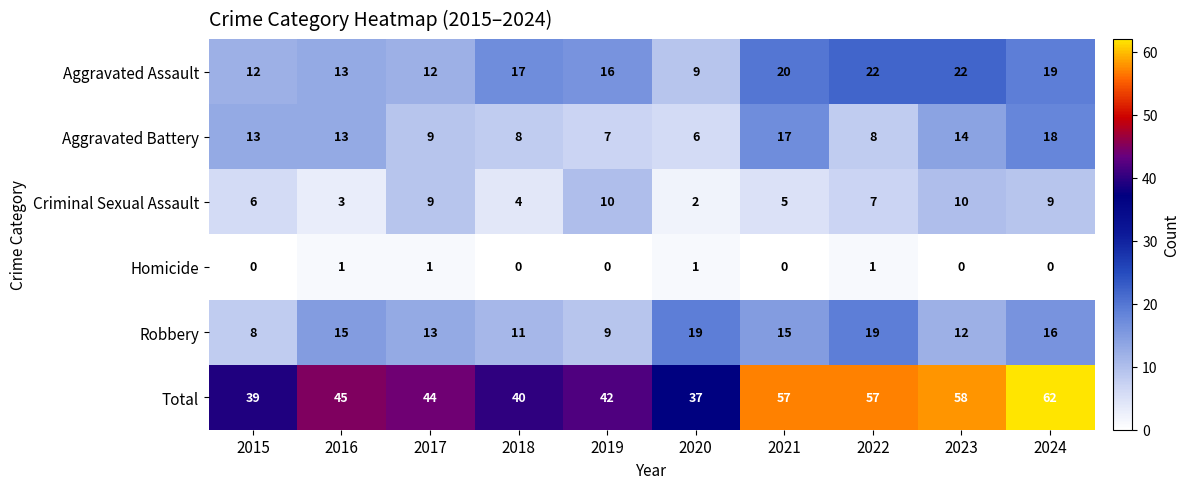

What is the difference between the maximum and minimum values in the Criminal Sexual Assault series?

8